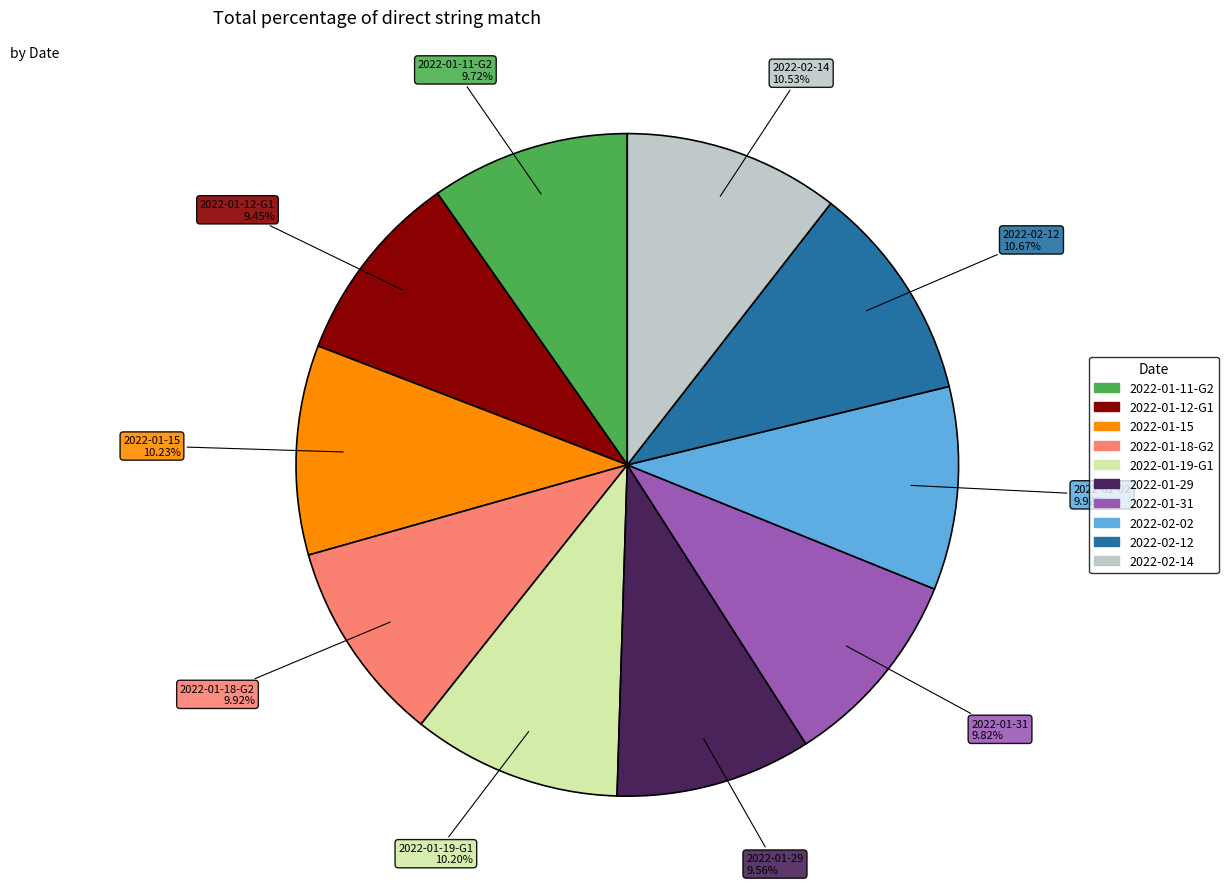

What percentage is the 2022-01-18-G2 slice, to the nearest percent?

10%